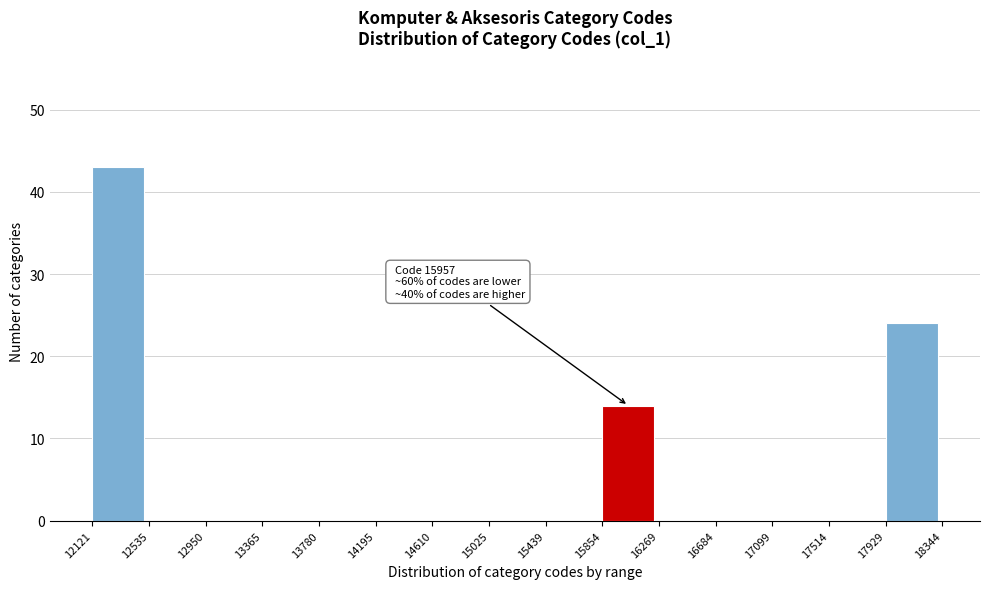

Over which range of the x-axis is the bar tallest?

12121 to 12535